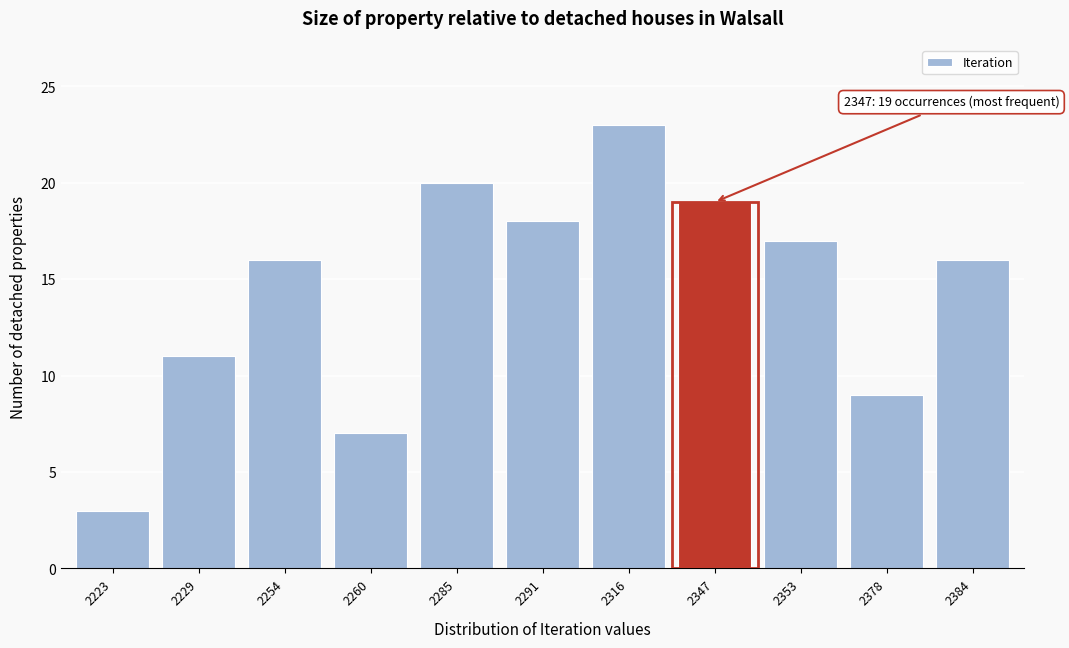

Reading left to right, transcribe all the data shown in this chart.

2223=3	2229=11	2254=16	2260=7	2285=20	2291=18	2316=23	2347=19	2353=17	2378=9	2384=16